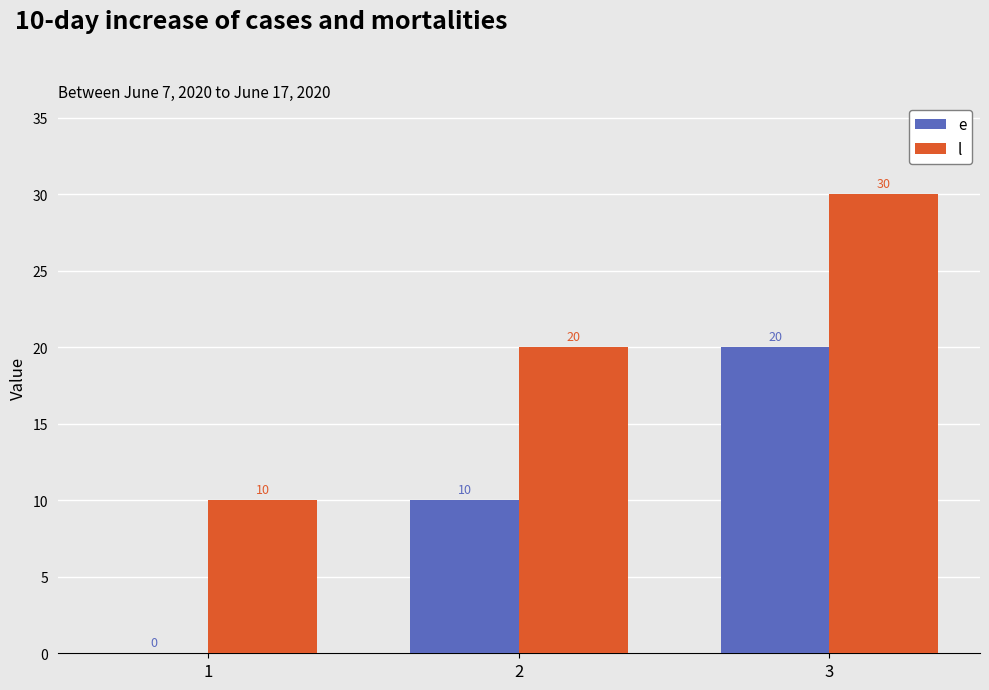

How many e values are between 0 and 20?

3